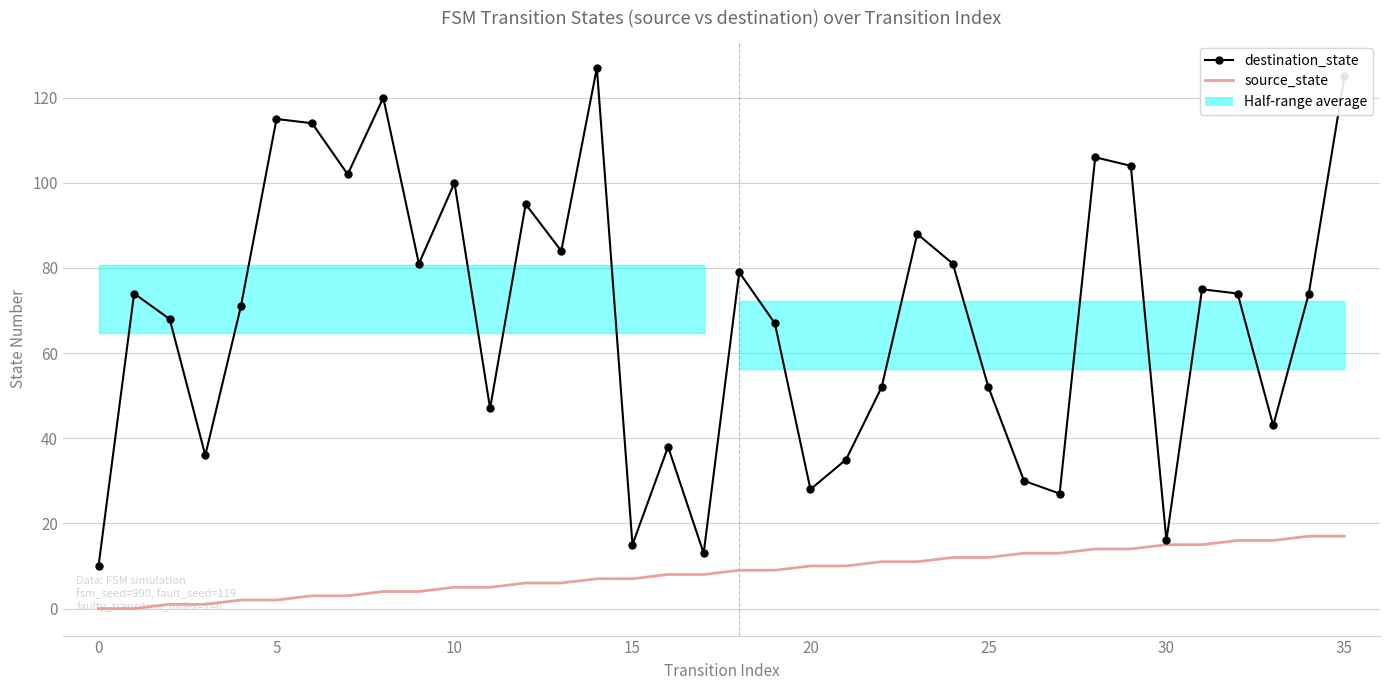

What is the difference between the second highest and minimum values in the destination_state series?

115